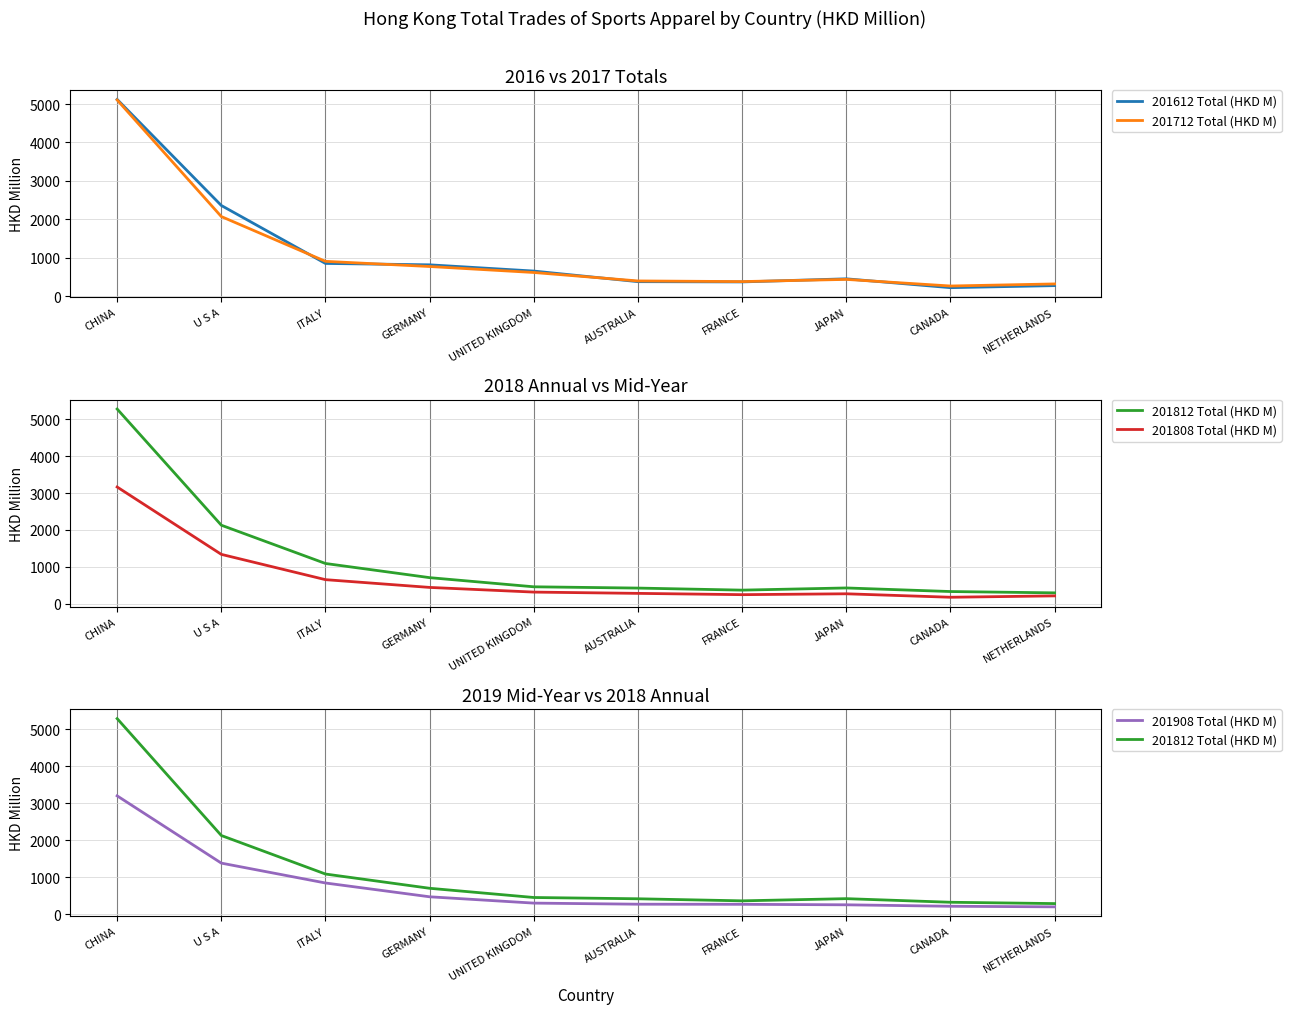

Which series has the largest total across all categories?

201812 Total (HKD M)